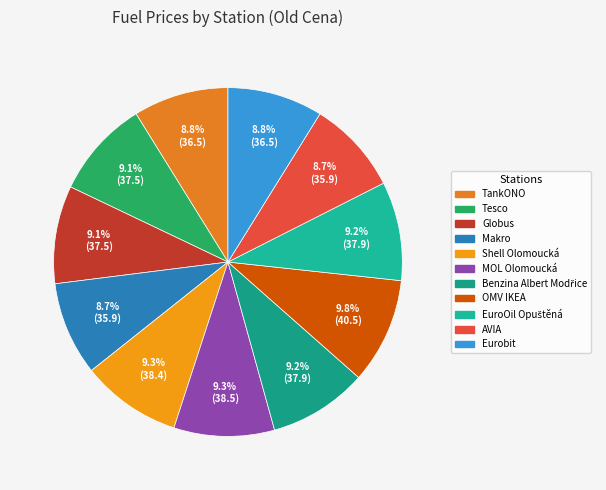

Is there any slice that represents more than half of the pie?

No